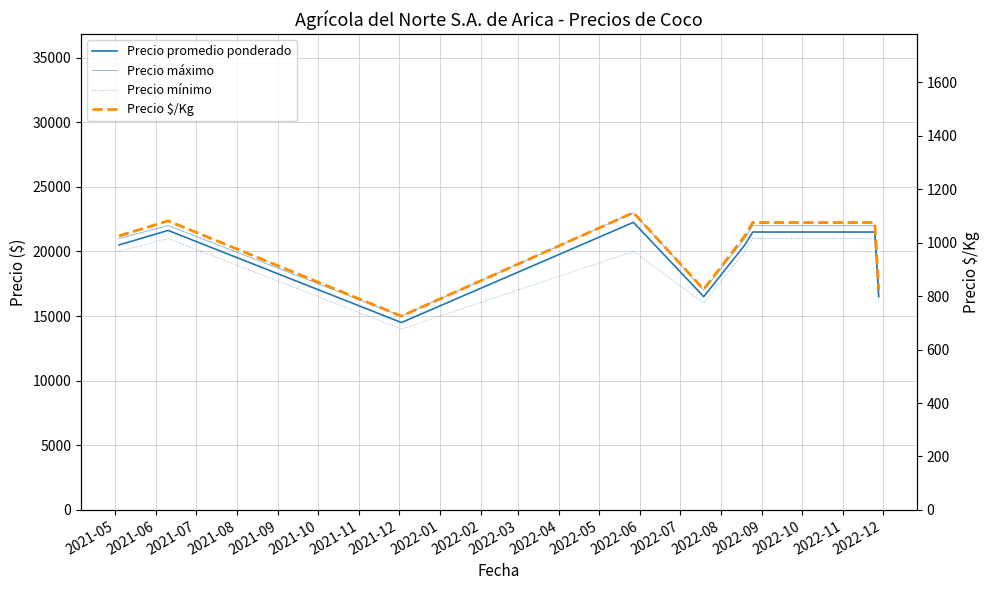

What is the total value across all series at 2021-06?

65706